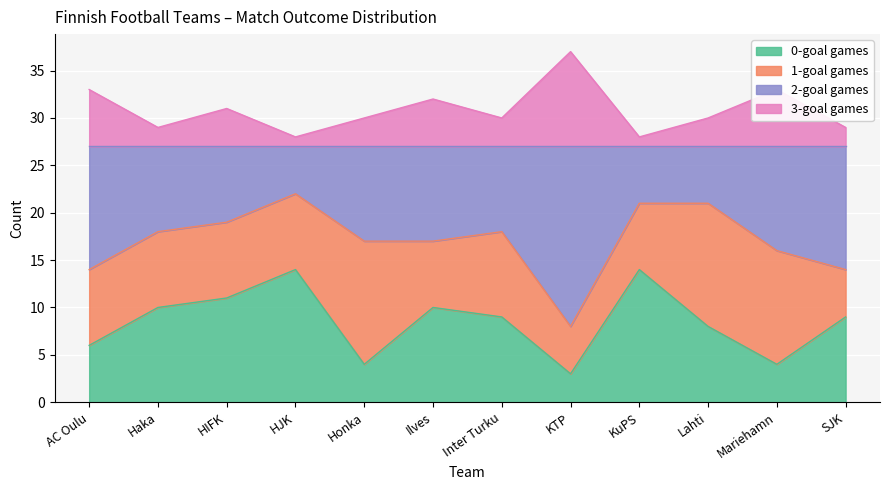

At which category is the sum across all series the highest?

KTP